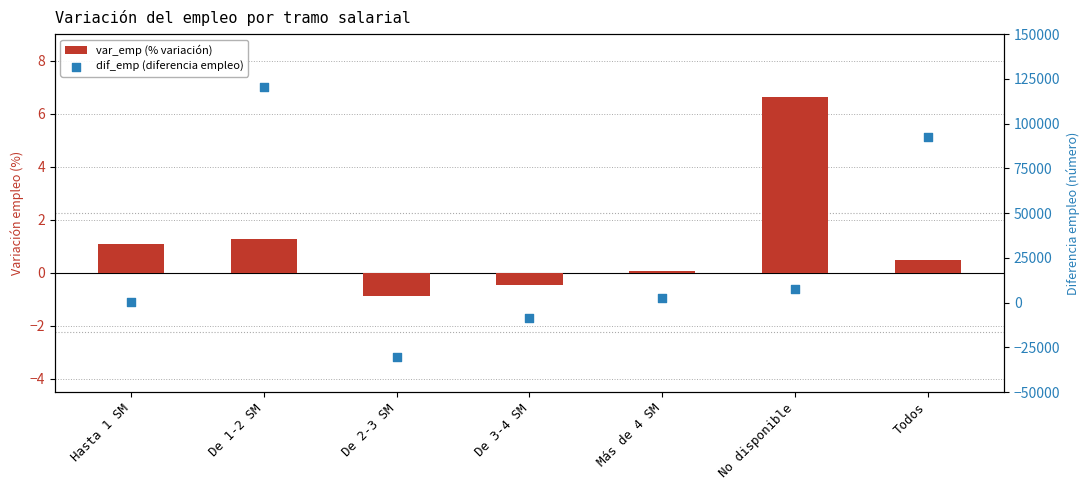

Which series contains the lowest Y value?

dif_emp (diferencia empleo)